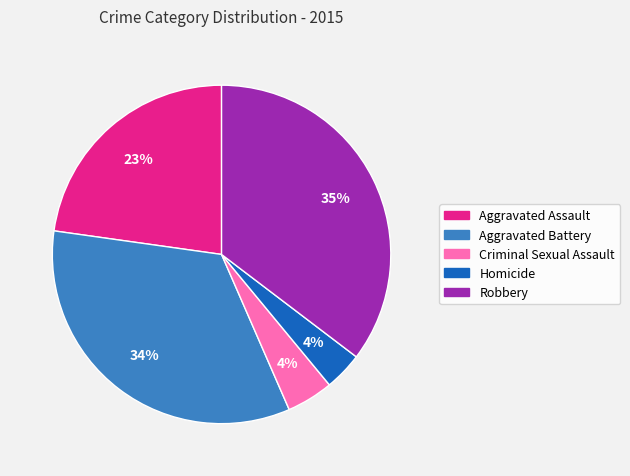

What percentage is the Aggravated Assault slice, to the nearest percent?

23%